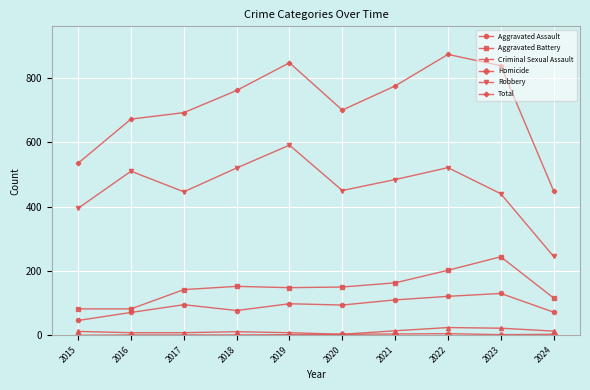

Which category has the highest value across all series?

2022